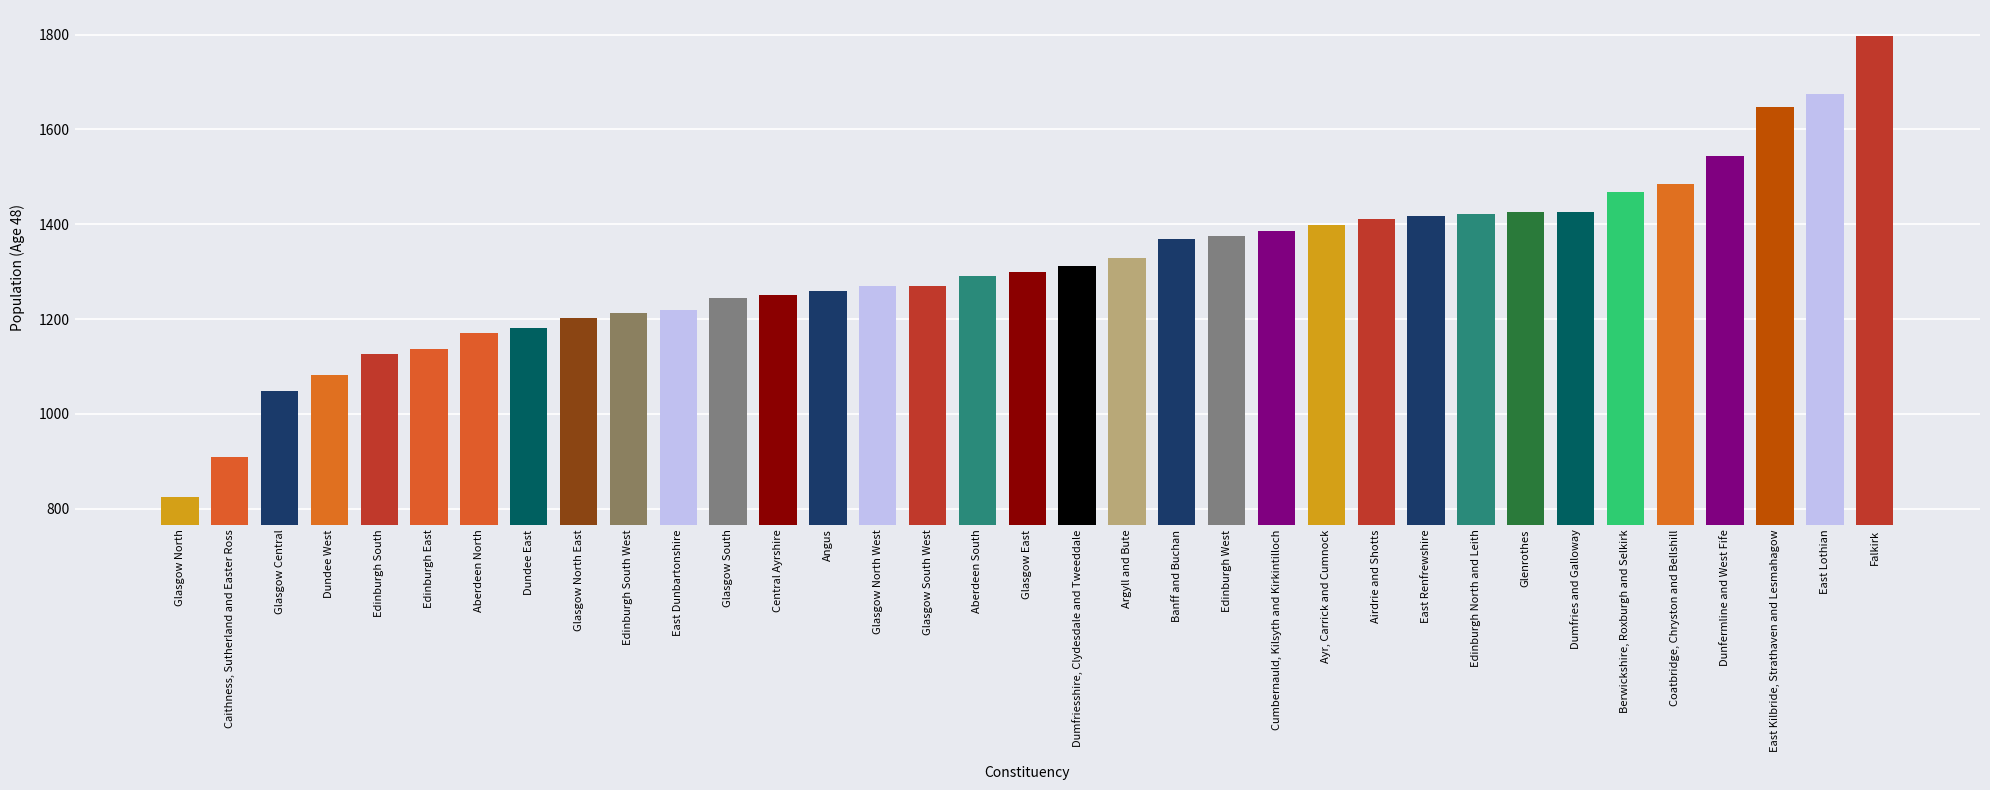

Which label corresponds to the largest value in the chart?

Falkirk